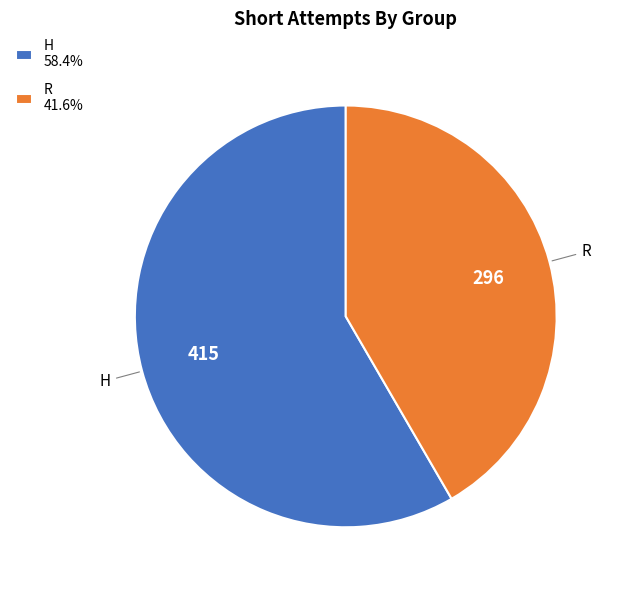

What is the ratio of the value at R 41.6% to the value at H 58.4%?

0.7